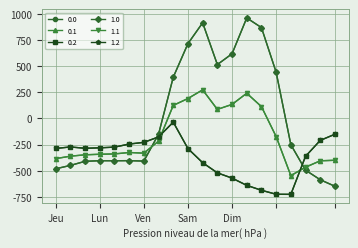

Reading right to left, transcribe all the data shown in this chart.

0.0: -649.2	-586.7	-494.8	-250.9	443.0	870.3	962.7	619.4	516.0	916.2	716.9	395.3	-150.1	-408.0	-403.8	-404.9	-404.4	-410.3	-449.5	-482.0
0.1: -400.2	-405.4	-466.6	-547.3	-173.1	113.7	241.5	134.6	87.0	274.1	191.1	125.2	-217.1	-332.2	-325.7	-339.6	-342.7	-347.9	-361.1	-384.6
0.2: -151.0	-210.0	-362.4	-726.6	-725.8	-687.4	-640.4	-571.2	-520.6	-423.5	-288.5	-35.3	-176.6	-228.8	-245.0	-274.4	-281.0	-285.5	-272.7	-287.1
1.0: -649.2	-586.7	-494.8	-250.9	443.0	870.3	962.7	619.4	516.0	916.2	716.9	395.3	-150.1	-408.0	-403.8	-404.9	-404.4	-410.3	-449.5	-482.0
1.1: -400.2	-405.4	-466.6	-547.3	-173.1	113.7	241.5	134.6	87.0	274.1	191.1	125.2	-217.1	-332.2	-325.7	-339.6	-342.7	-347.9	-361.1	-384.6
1.2: -151.0	-210.0	-362.4	-726.6	-725.8	-687.4	-640.4	-571.2	-520.6	-423.5	-288.5	-35.3	-176.6	-228.8	-245.0	-274.4	-281.0	-285.5	-272.7	-287.1